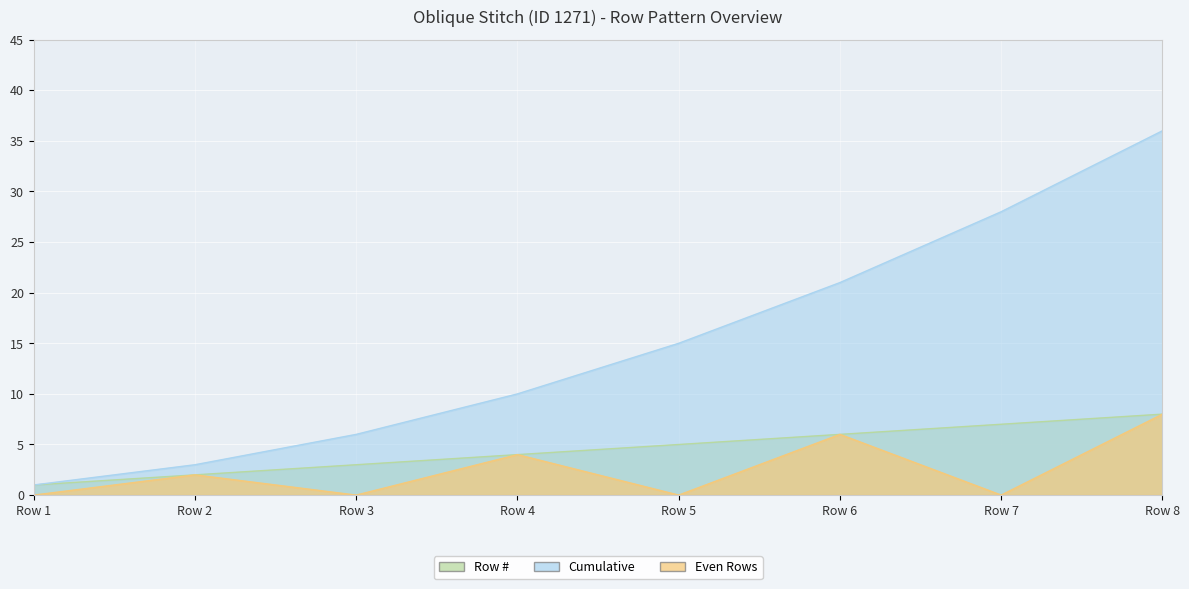

True or false: Row # and Even Rows intersect in this chart.

False